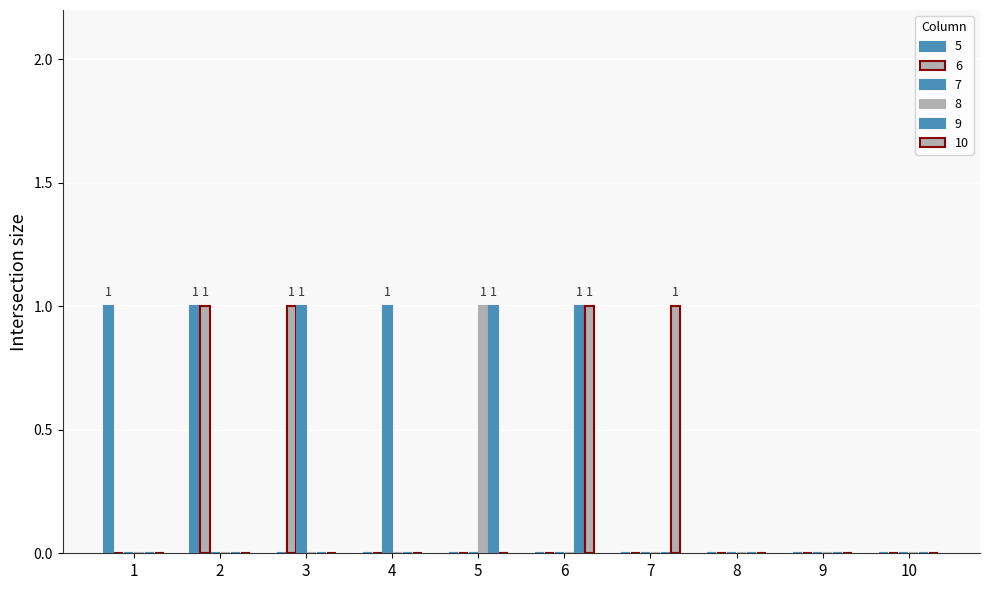

At which category is the sum across all series the highest?

2